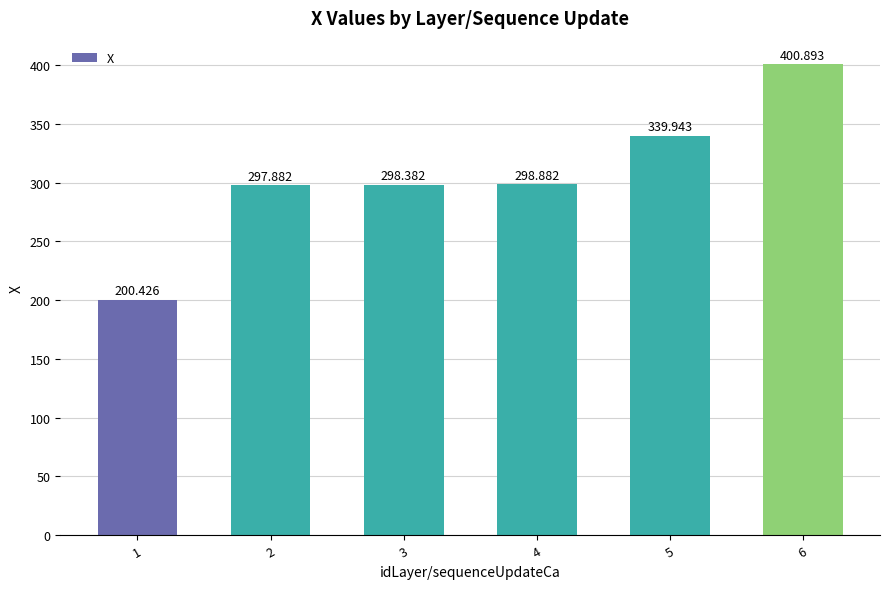

Which label corresponds to the largest value in the chart?

6